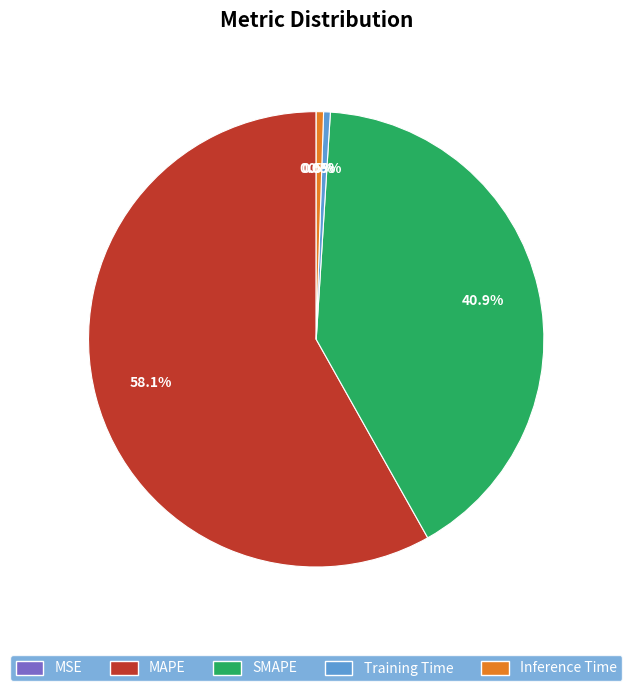

What percentage is the SMAPE slice, to the nearest percent?

41%